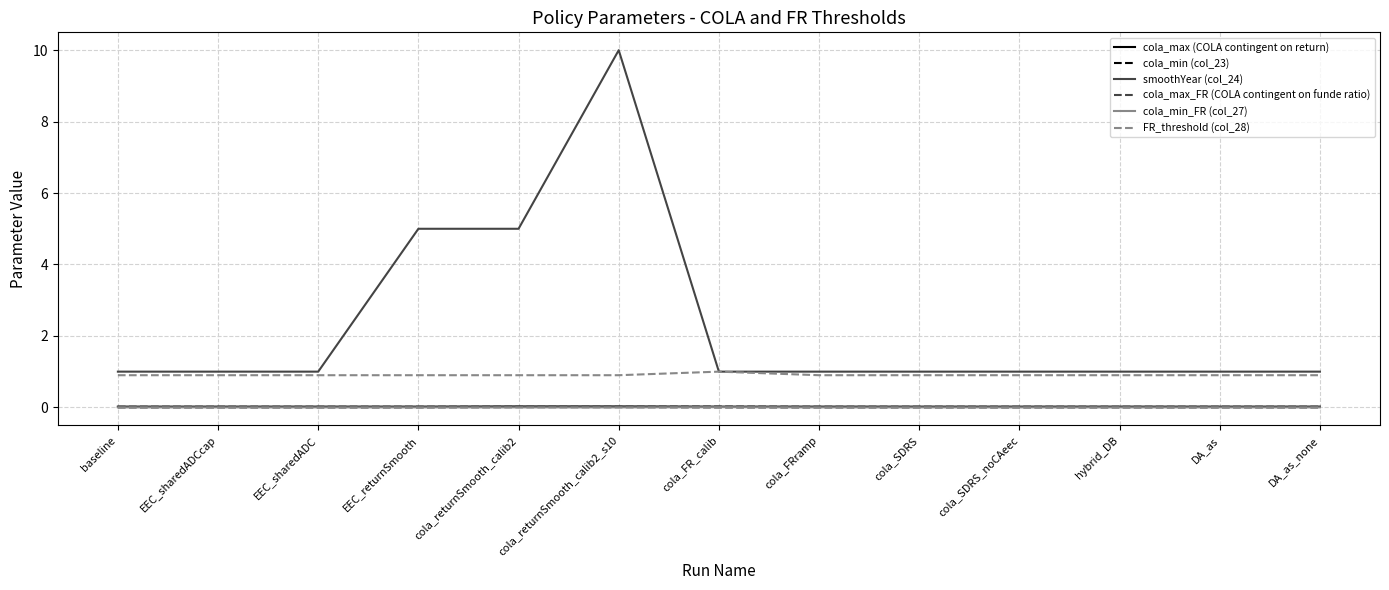

What are all the series names shown in the legend?

cola_max (COLA contingent on return), cola_min (col_23), smoothYear (col_24), cola_max_FR (COLA contingent on funde ratio), cola_min_FR (col_27), FR_threshold (col_28)